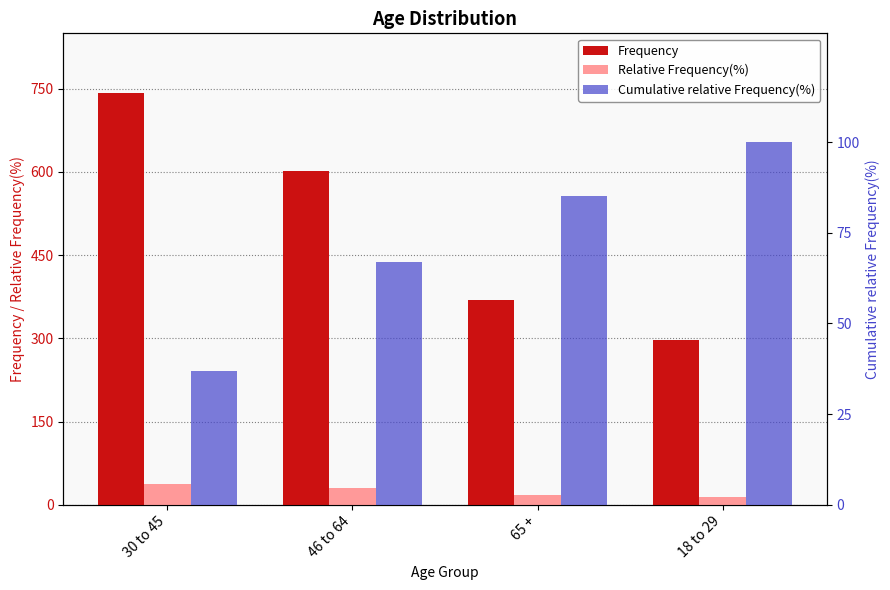

What is the minimum value for Relative Frequency(%)?

14.8